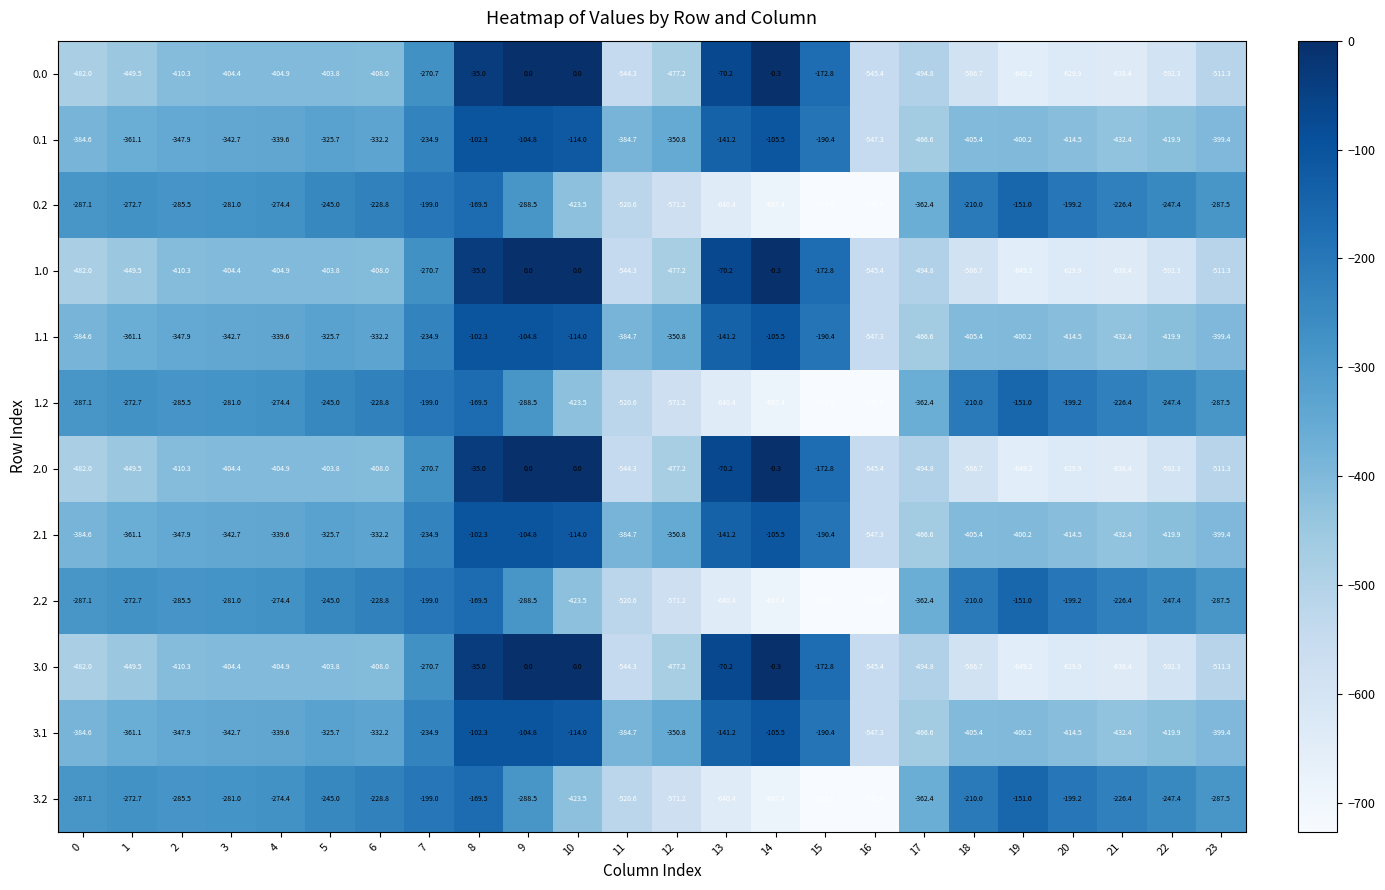

What is the maximum value for 0.2?

-151.0